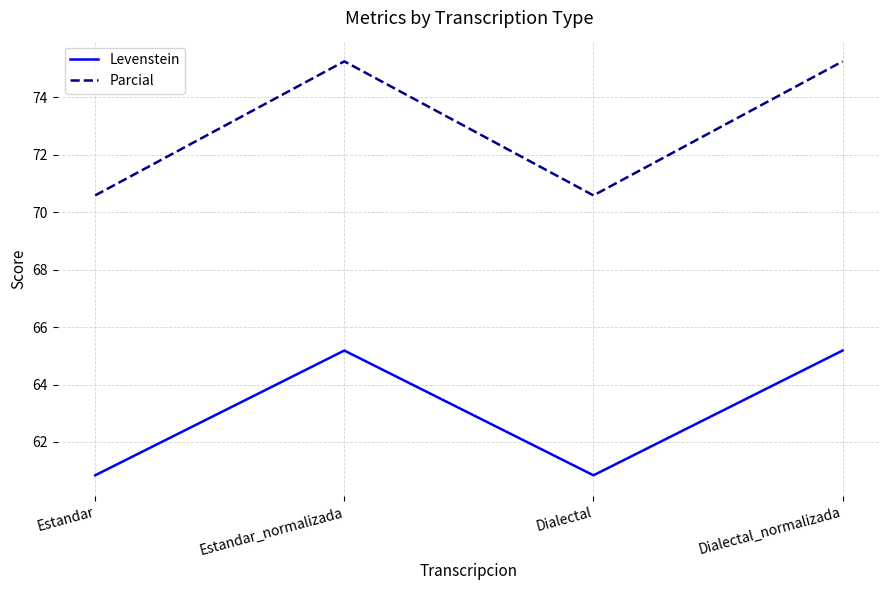

At Dialectal, list the series in order from smallest to largest.

Levenstein, Parcial